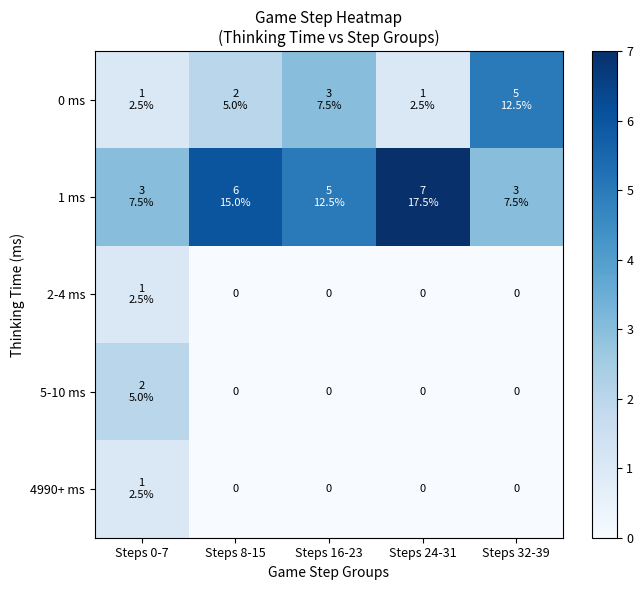

True or false: 4990+ ms has a value of 0 at Steps 8-15.

True